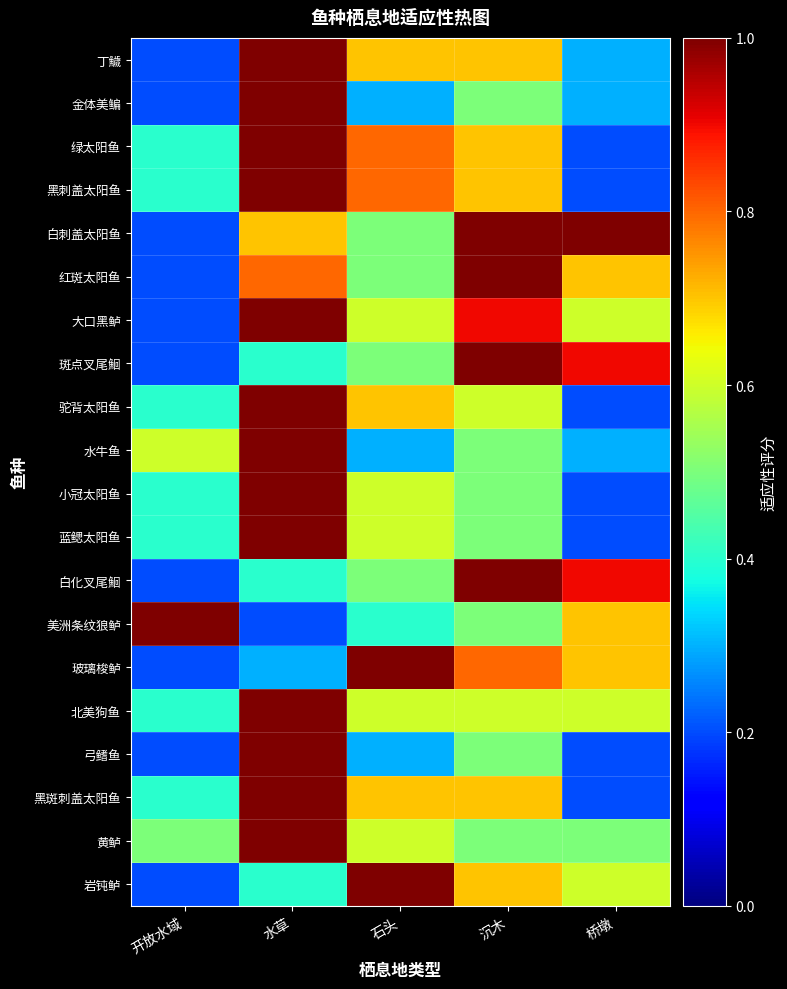

Reading left to right, what are all the values shown in this chart?

丁鱥: 开放水域=0.2	水草=1.0	石头=0.7	沉木=0.7	桥墩=0.3
金体美鳊: 开放水域=0.2	水草=1.0	石头=0.3	沉木=0.5	桥墩=0.3
绿太阳鱼: 开放水域=0.4	水草=1.0	石头=0.8	沉木=0.7	桥墩=0.2
黑刺盖太阳鱼: 开放水域=0.4	水草=1.0	石头=0.8	沉木=0.7	桥墩=0.2
白刺盖太阳鱼: 开放水域=0.2	水草=0.7	石头=0.5	沉木=1.0	桥墩=1.0
红斑太阳鱼: 开放水域=0.2	水草=0.8	石头=0.5	沉木=1.0	桥墩=0.7
大口黑鲈: 开放水域=0.2	水草=1.0	石头=0.6	沉木=0.9	桥墩=0.6
斑点叉尾鮰: 开放水域=0.2	水草=0.4	石头=0.5	沉木=1.0	桥墩=0.9
驼背太阳鱼: 开放水域=0.4	水草=1.0	石头=0.7	沉木=0.6	桥墩=0.2
水牛鱼: 开放水域=0.6	水草=1.0	石头=0.3	沉木=0.5	桥墩=0.3
小冠太阳鱼: 开放水域=0.4	水草=1.0	石头=0.6	沉木=0.5	桥墩=0.2
蓝鳃太阳鱼: 开放水域=0.4	水草=1.0	石头=0.6	沉木=0.5	桥墩=0.2
白化叉尾鮰: 开放水域=0.2	水草=0.4	石头=0.5	沉木=1.0	桥墩=0.9
美洲条纹狼鲈: 开放水域=1.0	水草=0.2	石头=0.4	沉木=0.5	桥墩=0.7
玻璃梭鲈: 开放水域=0.2	水草=0.3	石头=1.0	沉木=0.8	桥墩=0.7
北美狗鱼: 开放水域=0.4	水草=1.0	石头=0.6	沉木=0.6	桥墩=0.6
弓鳍鱼: 开放水域=0.2	水草=1.0	石头=0.3	沉木=0.5	桥墩=0.2
黑斑刺盖太阳鱼: 开放水域=0.4	水草=1.0	石头=0.7	沉木=0.7	桥墩=0.2
黄鲈: 开放水域=0.5	水草=1.0	石头=0.6	沉木=0.5	桥墩=0.5
岩钝鲈: 开放水域=0.2	水草=0.4	石头=1.0	沉木=0.7	桥墩=0.6